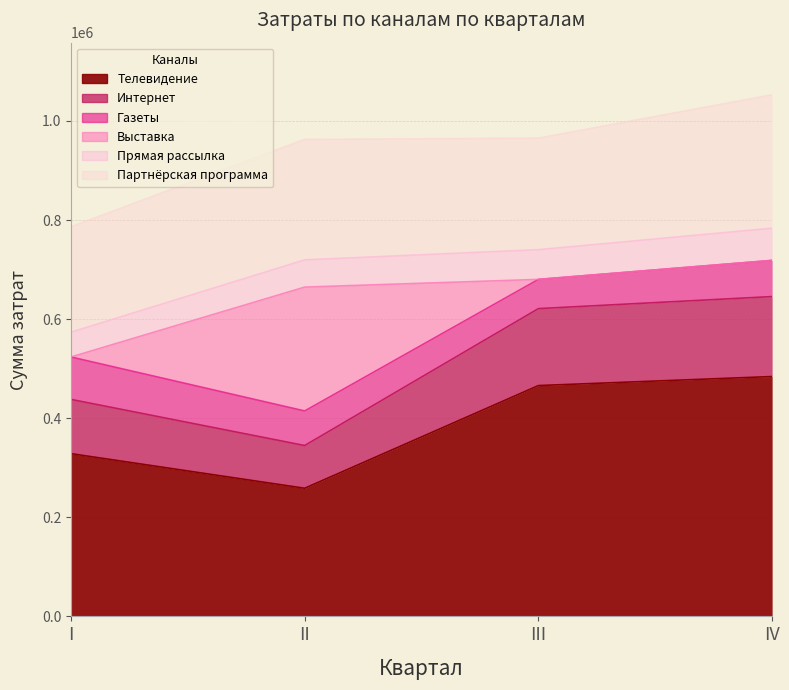

Which series changed the most between III and IV?

Партнёрская программа